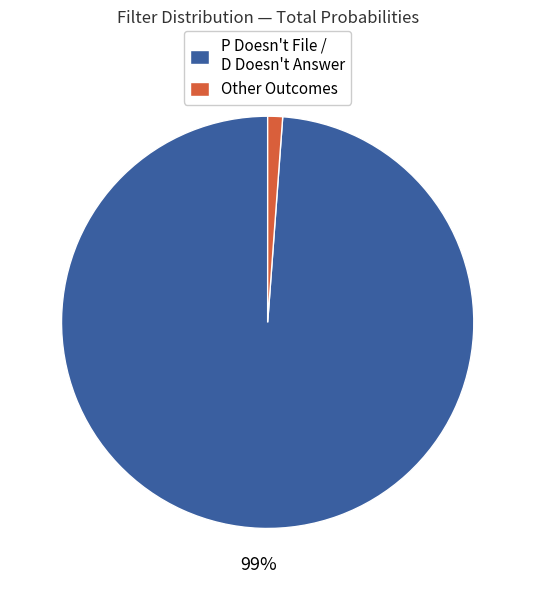

Between Other Outcomes and P Doesn't File / D Doesn't Answer, which is larger?

P Doesn't File / D Doesn't Answer